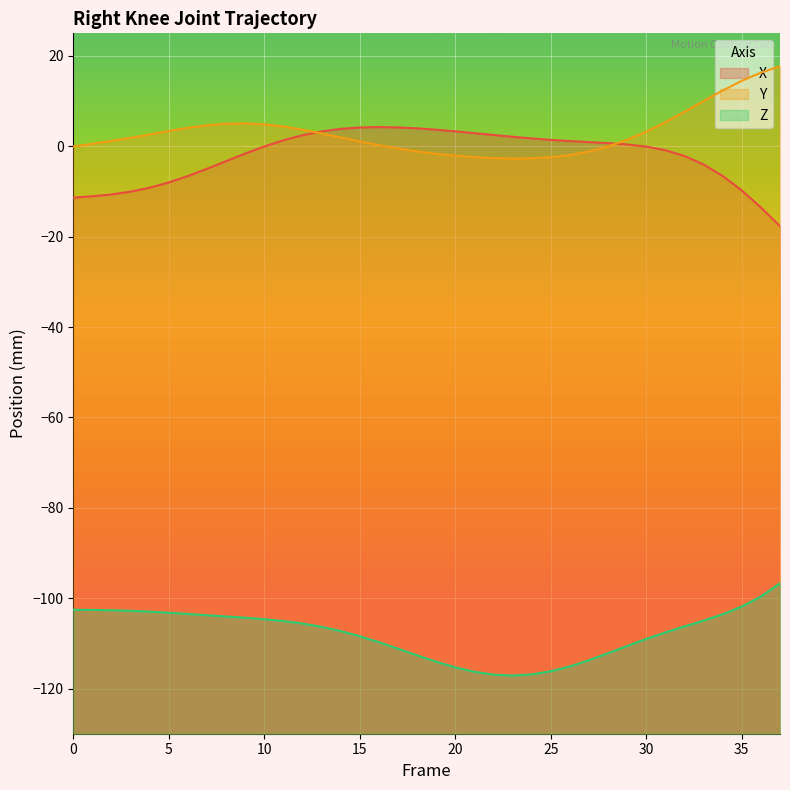

What is the total value across all series at 21?

-115.8